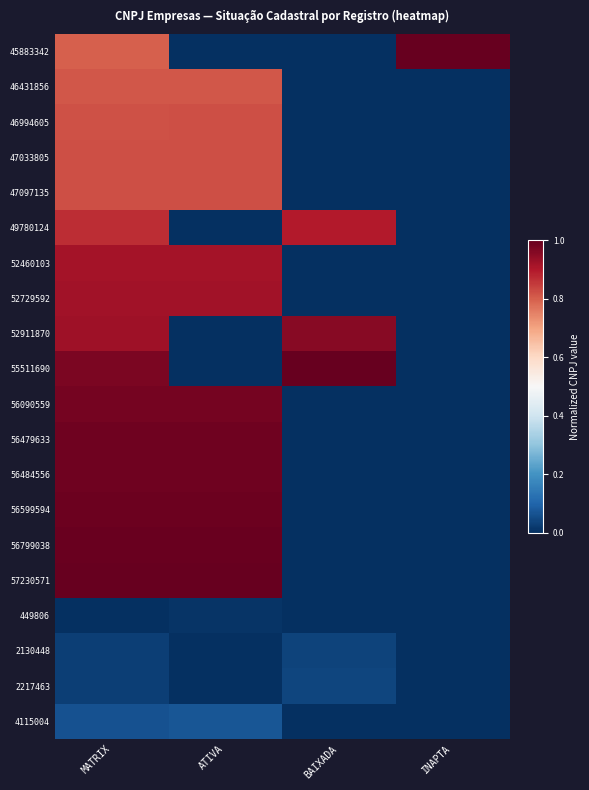

What is the total value across all series at ATIVA?

11.1